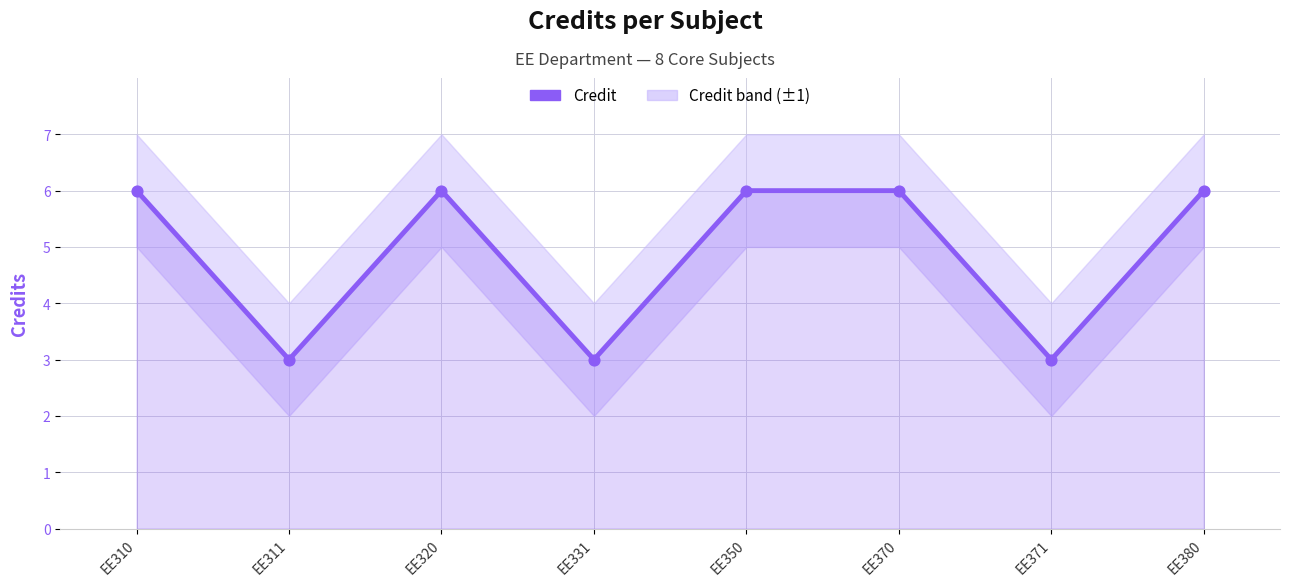

Which has a higher value, EE371 or EE370?

EE370